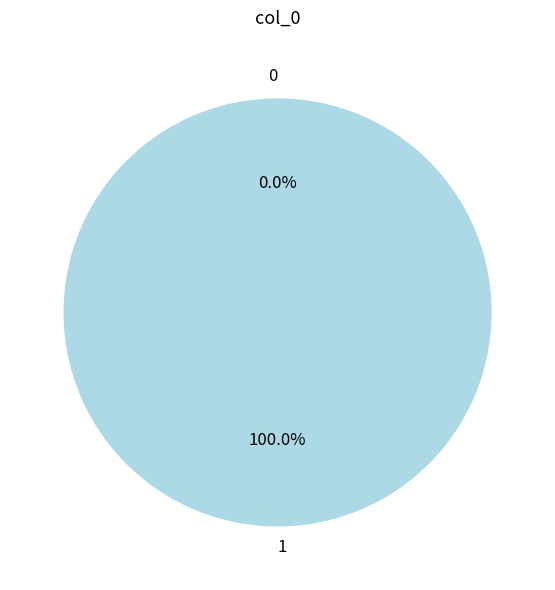

Is 1 the majority of the pie?

Yes